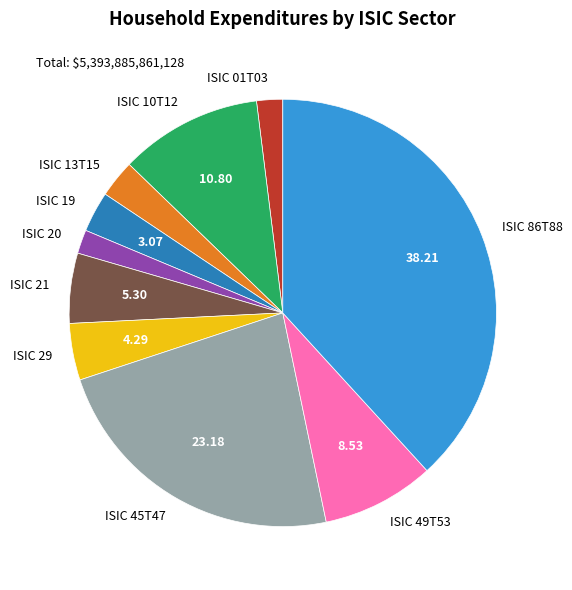

Does ISIC 21 account for over 50% of the chart?

No